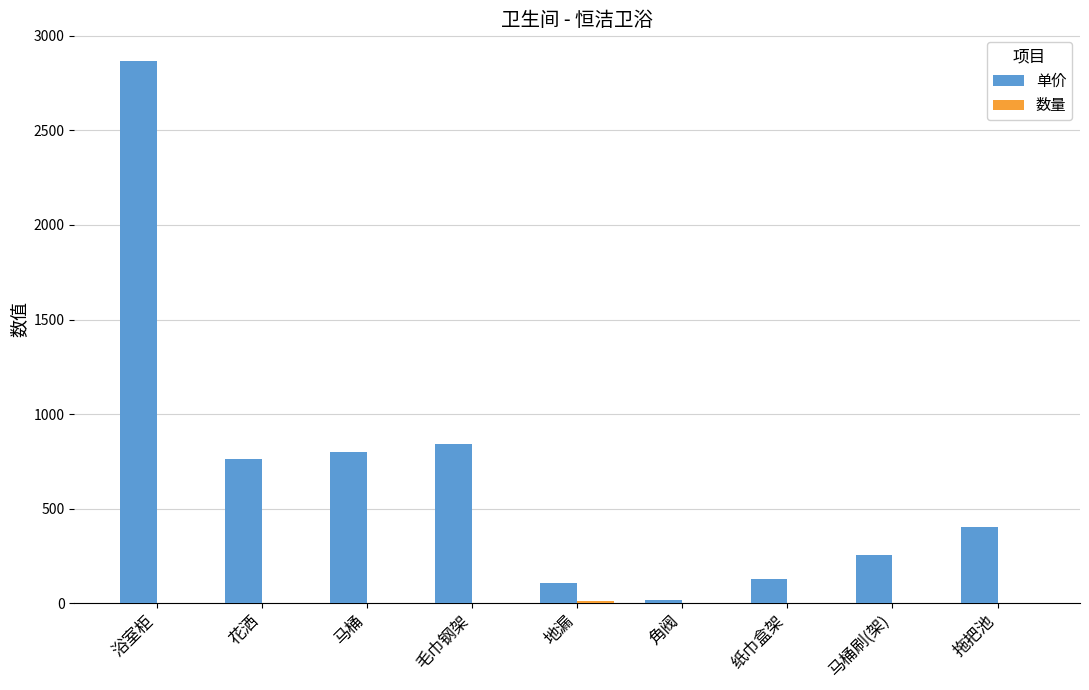

What is the sum of all 单价 values?

6170